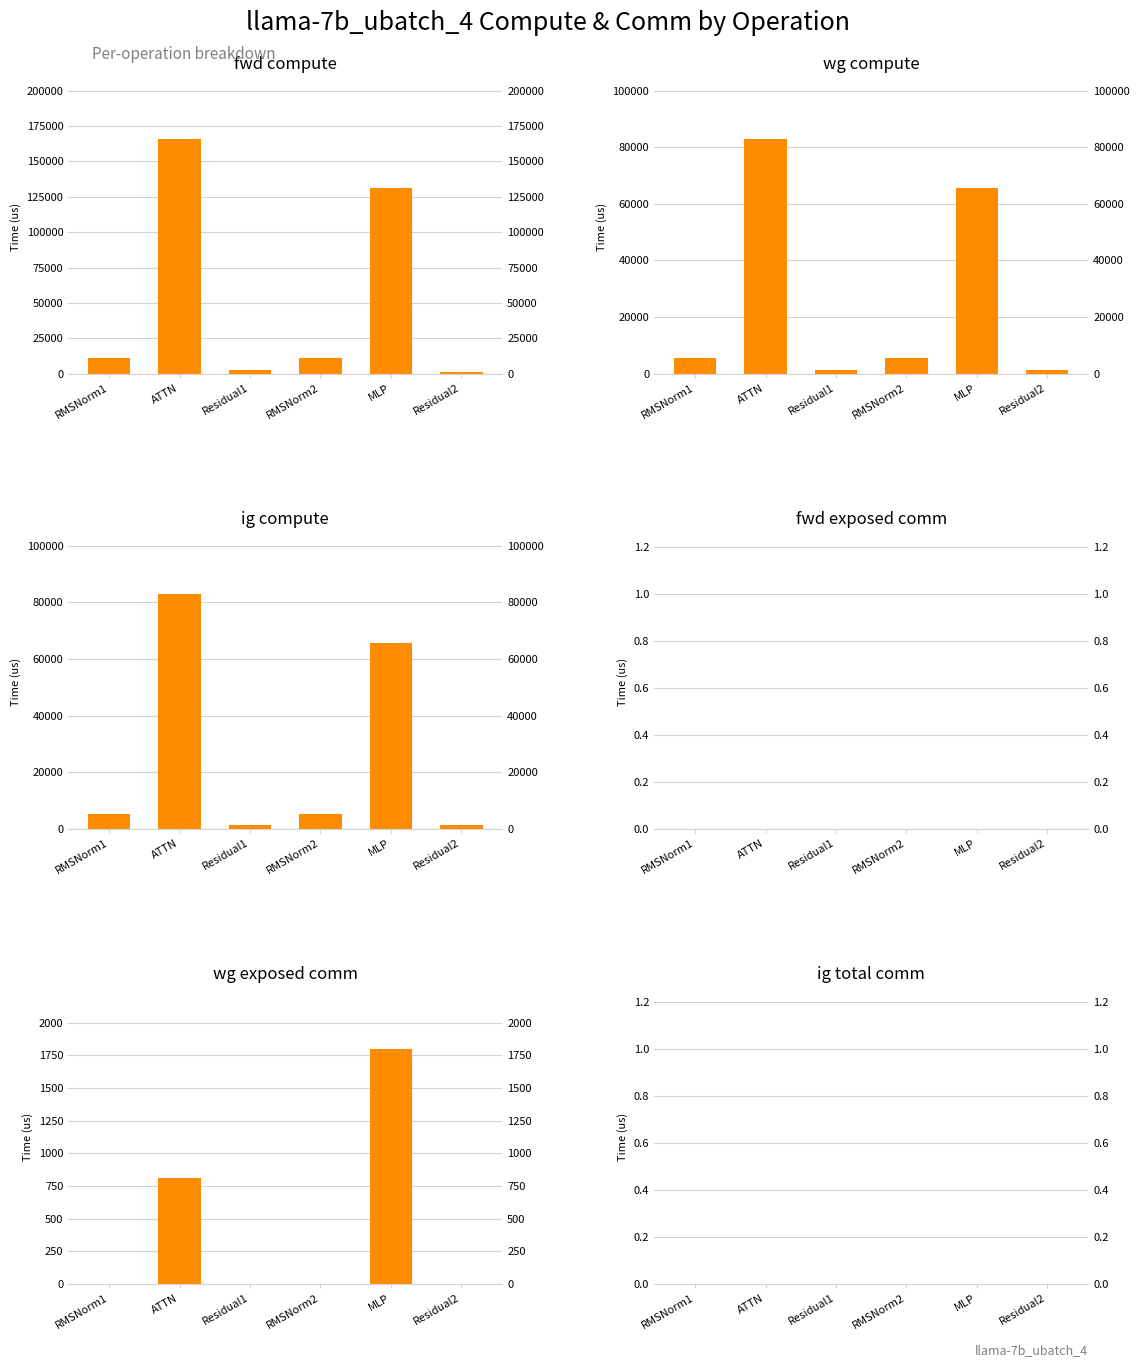

Reading left to right, list all the values displayed in this chart.

fwd compute: RMSNorm1=10775.6	ATTN=165996.4	Residual1=2587.9	RMSNorm2=10775.6	MLP=131183.0	Residual2=1293.9
wg compute: RMSNorm1=5387.8	ATTN=82998.2	Residual1=1293.9	RMSNorm2=5387.8	MLP=65591.5	Residual2=1293.9
ig compute: RMSNorm1=5387.8	ATTN=82998.2	Residual1=1293.9	RMSNorm2=5387.8	MLP=65591.5	Residual2=1293.9
fwd exposed comm: RMSNorm1=0.0	ATTN=0.0	Residual1=0.0	RMSNorm2=0.0	MLP=0.0	Residual2=0.0
wg exposed comm: RMSNorm1=0.0	ATTN=808.5	Residual1=0.0	RMSNorm2=0.0	MLP=1798.2	Residual2=0.0
ig total comm: RMSNorm1=0.0	ATTN=0.0	Residual1=0.0	RMSNorm2=0.0	MLP=0.0	Residual2=0.0